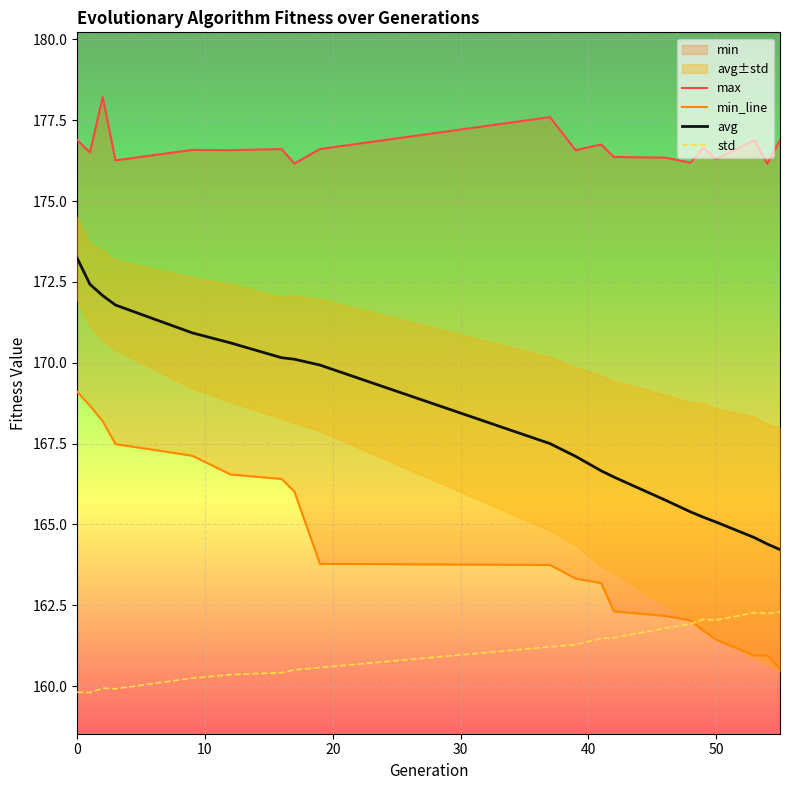

True or false: min_line and avg cross at least once.

False